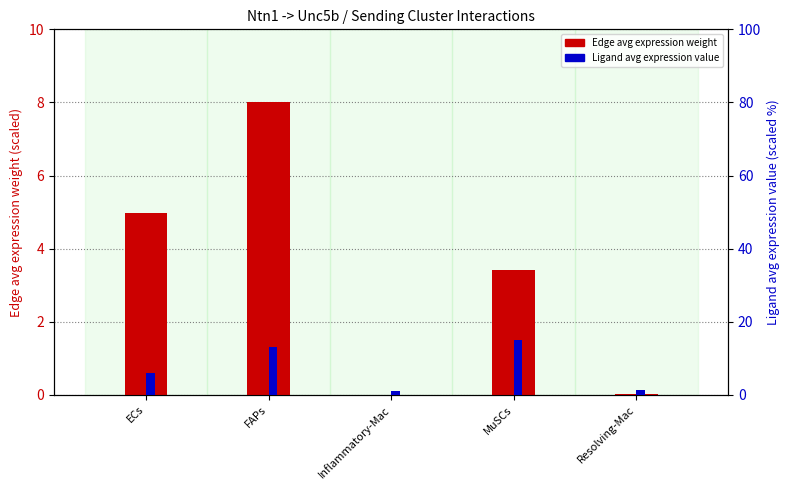

What is the average value of the Ligand avg expression value series?

7.3